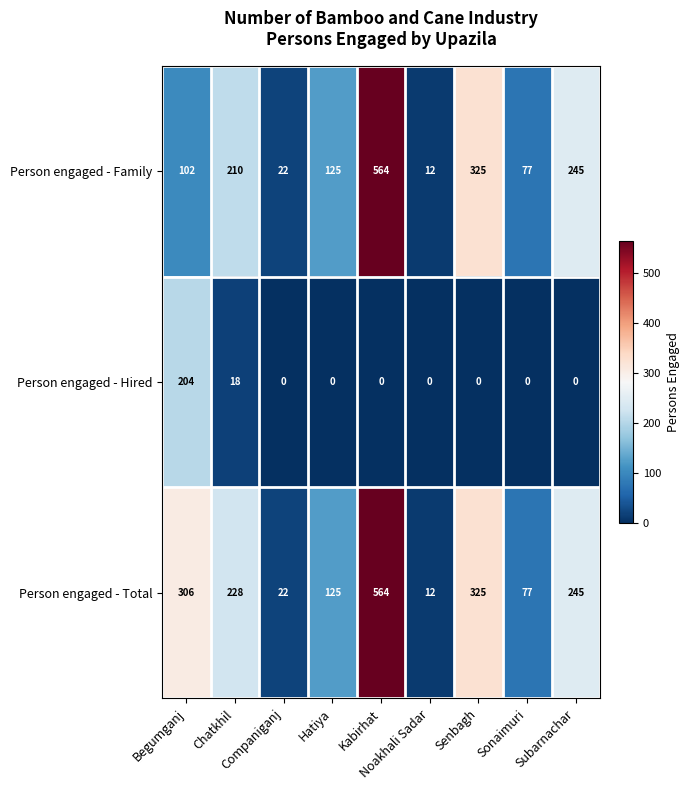

What is the highest value of the Person engaged - Hired series?

204